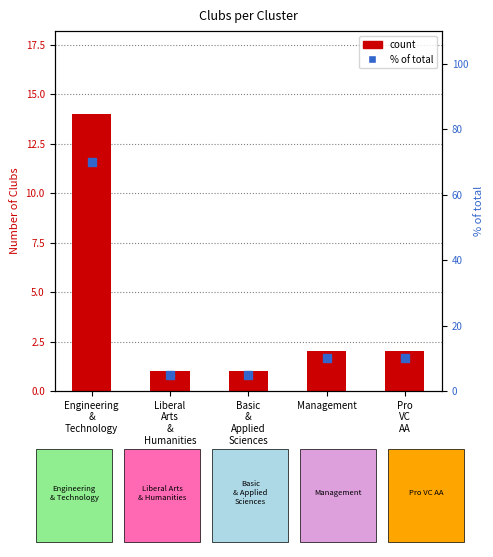

Reading right to left, what are all the values shown in this chart?

count: Pro
VC
AA=2	Management=2	Basic
&
Applied
Sciences=1	Liberal
Arts
&
Humanities=1	Engineering
&
Technology=14
percentile rank within the sample: Pro
VC
AA=10	Management=10	Basic
&
Applied
Sciences=5	Liberal
Arts
&
Humanities=5	Engineering
&
Technology=70